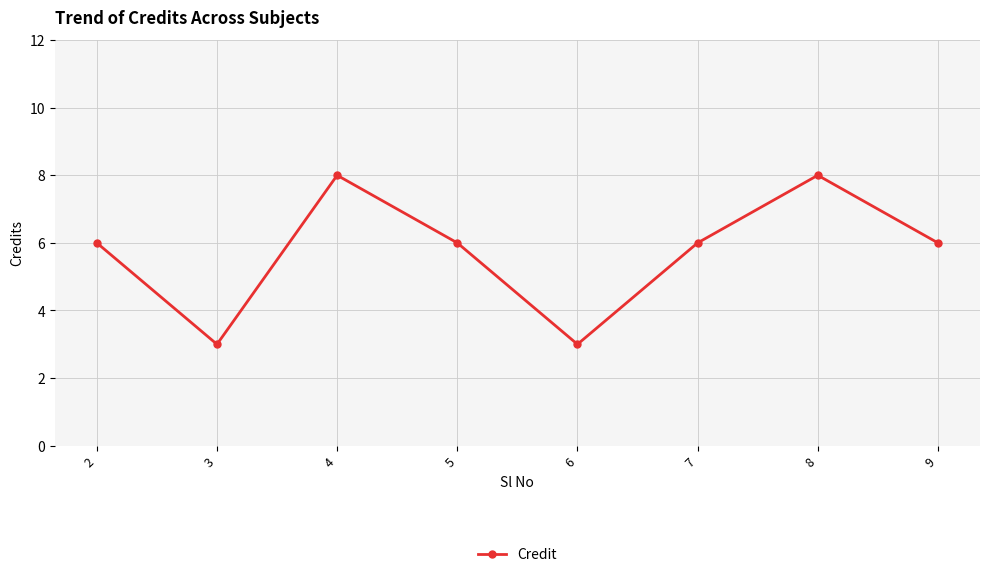

The chart shows a value of 2 at 6. True or false?

False